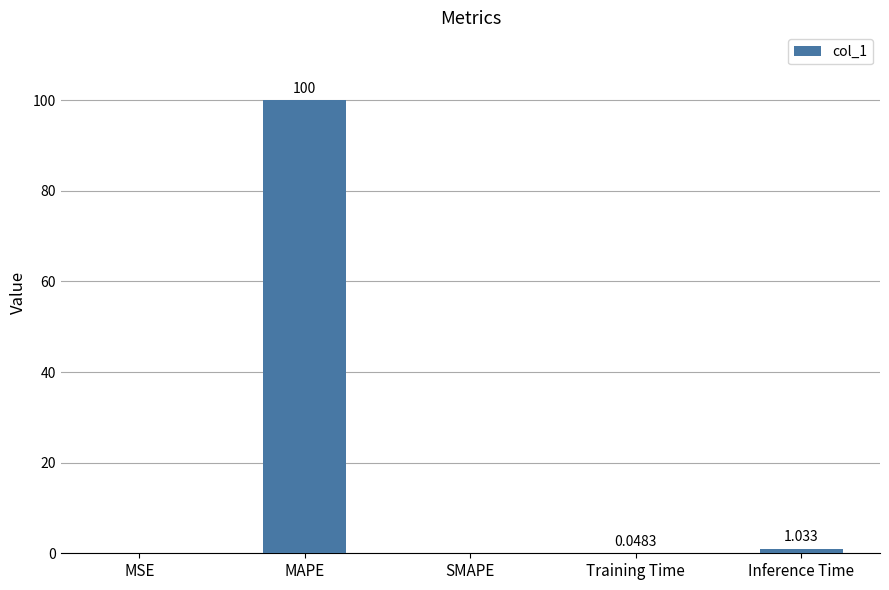

How many positive values are there?

4